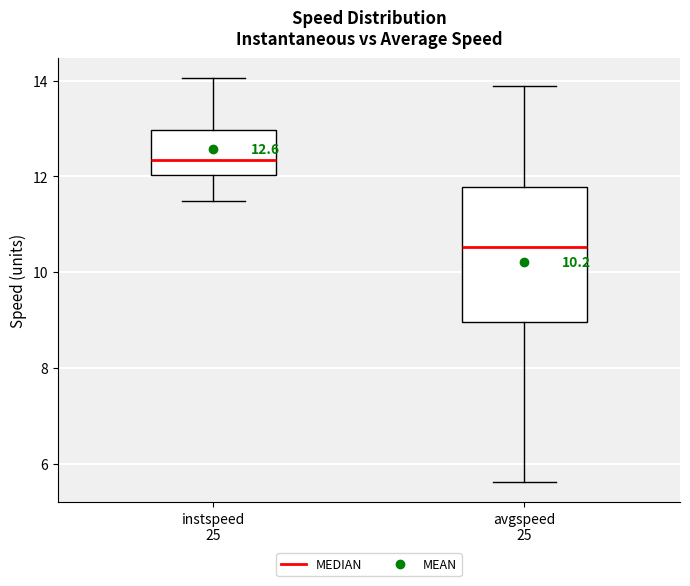

Comparing the boxes themselves (not the whiskers), which one is the tallest?

avgspeed 25